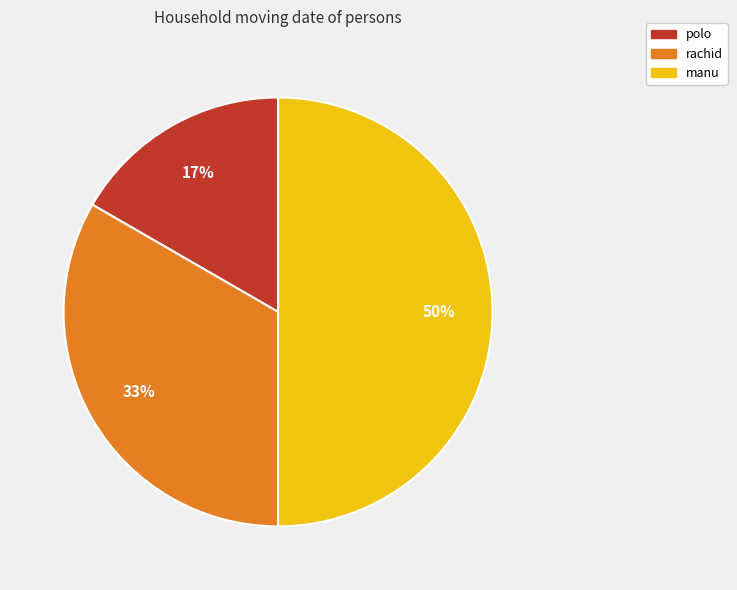

To the nearest percent, what is the average slice percentage?

33%